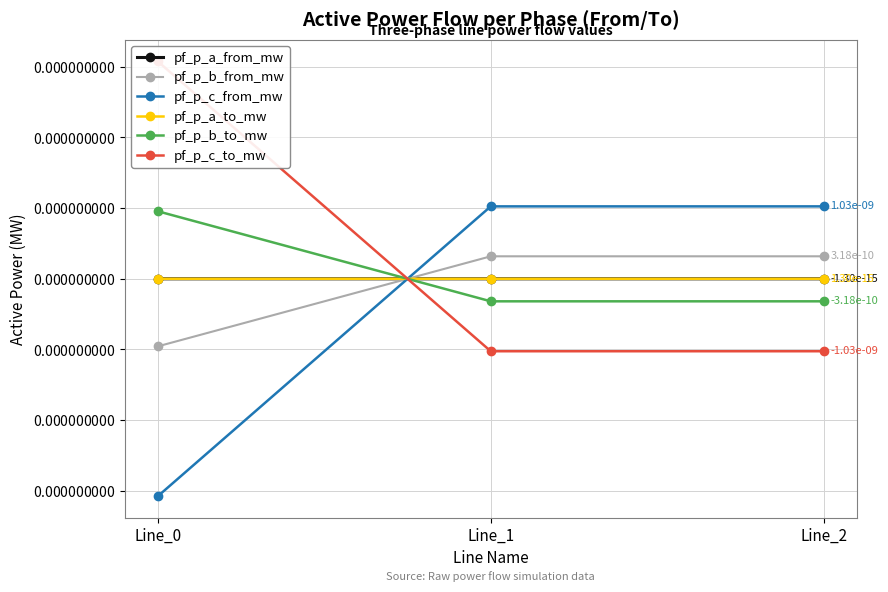

True or false: pf_p_a_from_mw has a value of -0.0 at Line_0.

False